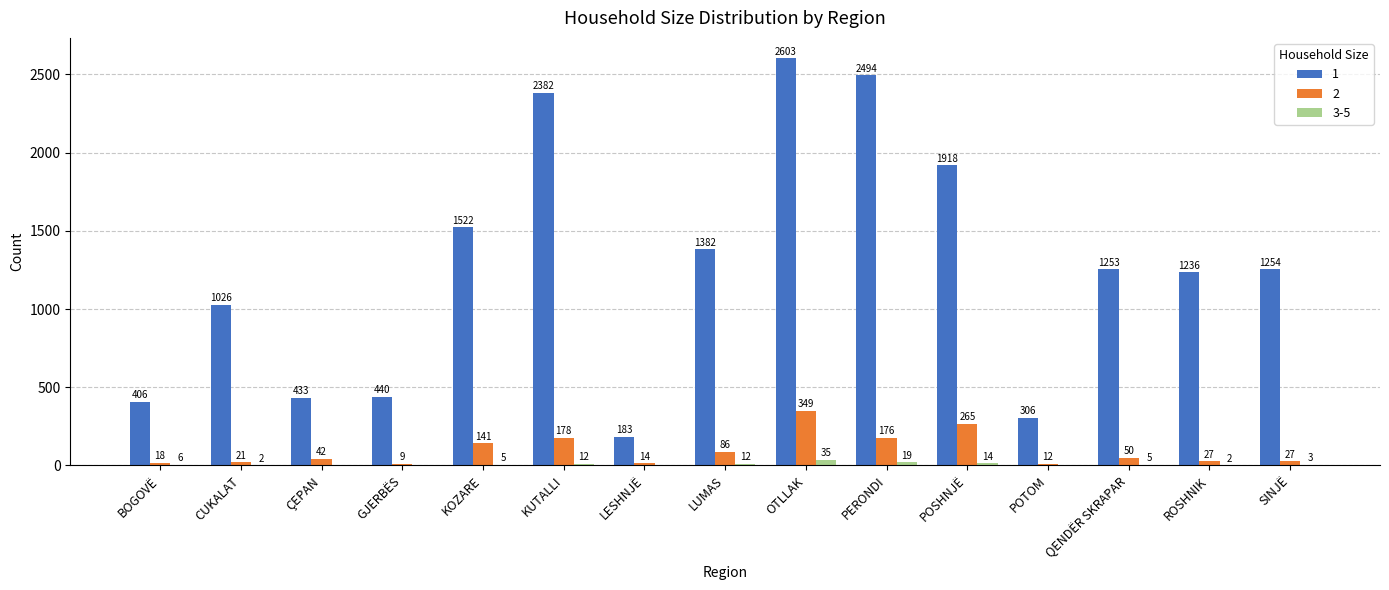

What is the total value across all series at ROSHNIK?

1265